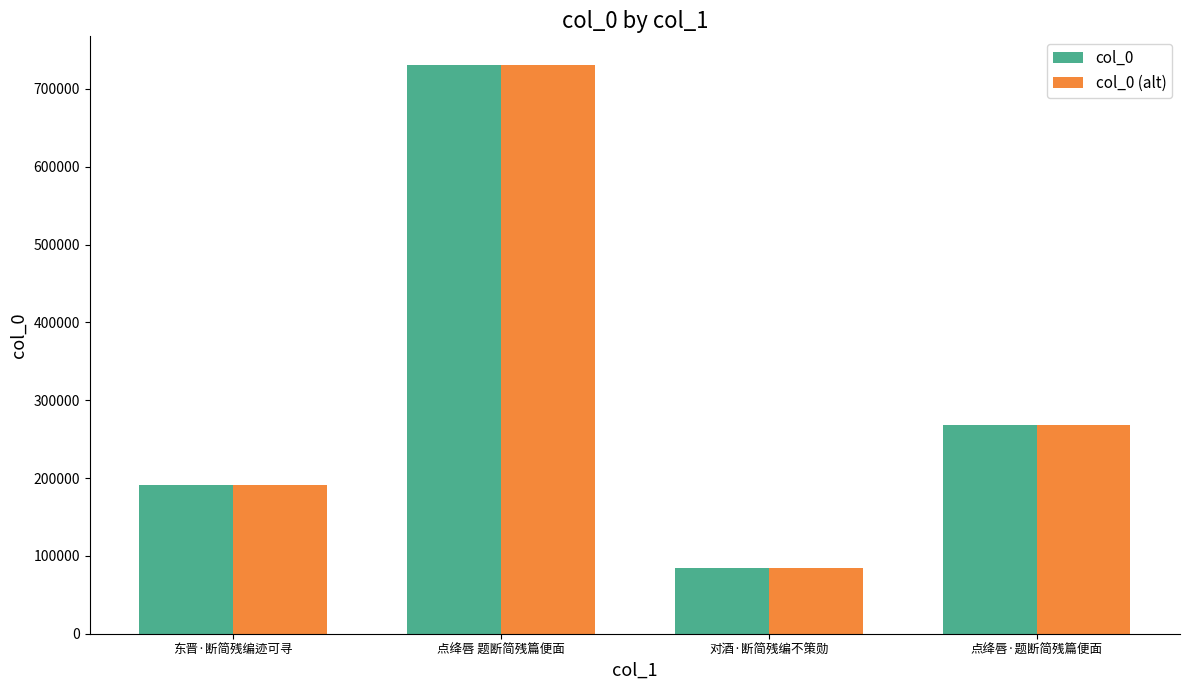

Is the value of col_0 at 东晋·断简残编迹可寻 greater than the value of col_0 (alt) at 对酒·断简残编不策勋?

Yes